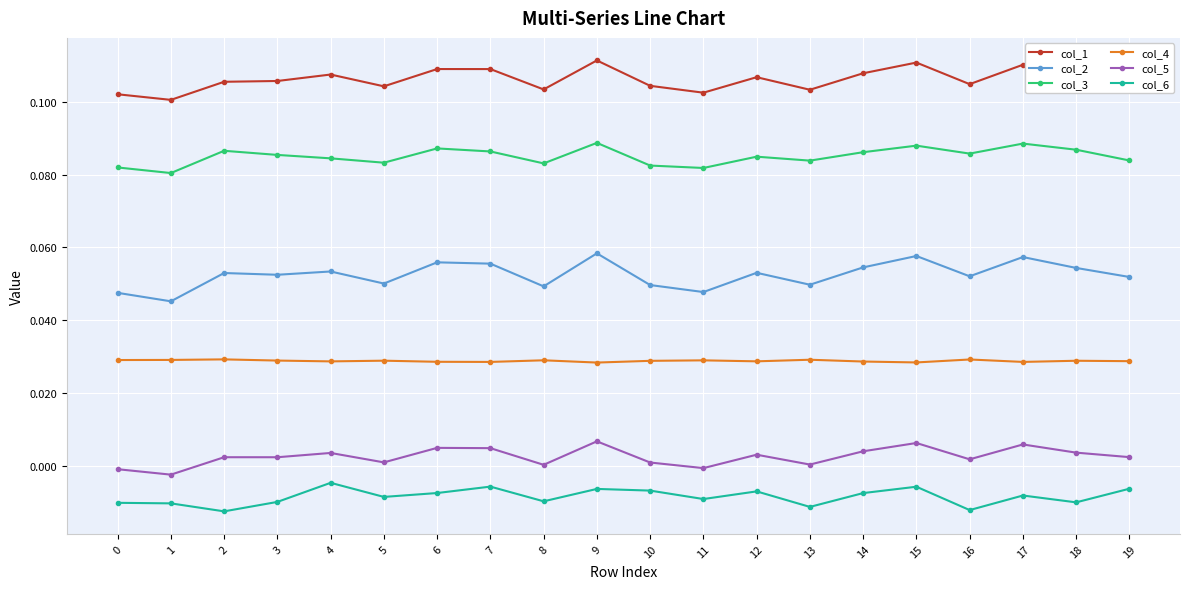

True or false: col_5 and col_3 intersect in this chart.

False